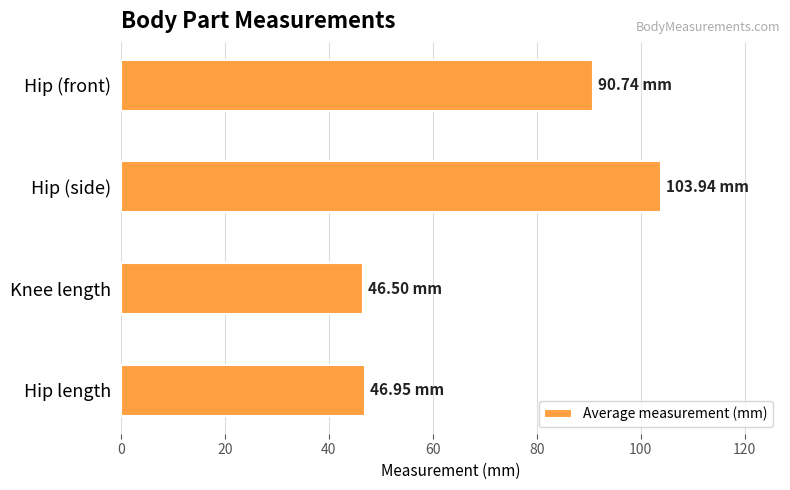

How many distinct data groups are displayed?

1